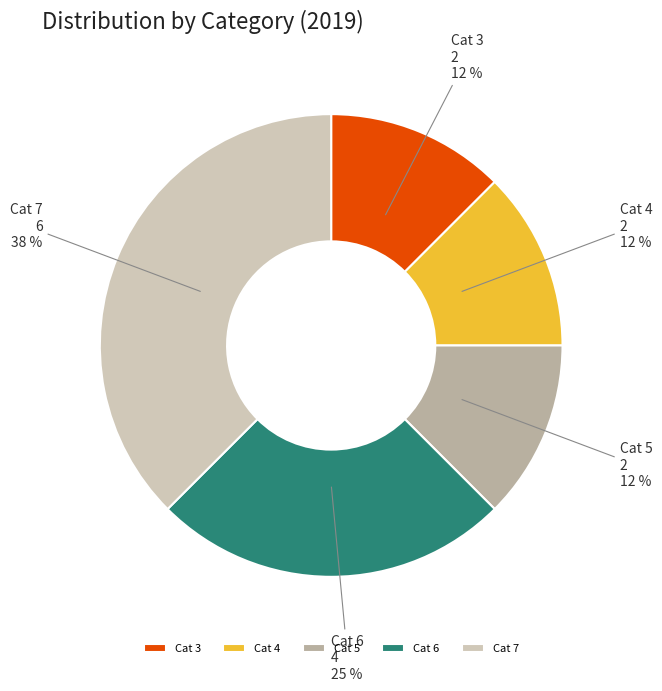

How many slices are in this pie chart?

5